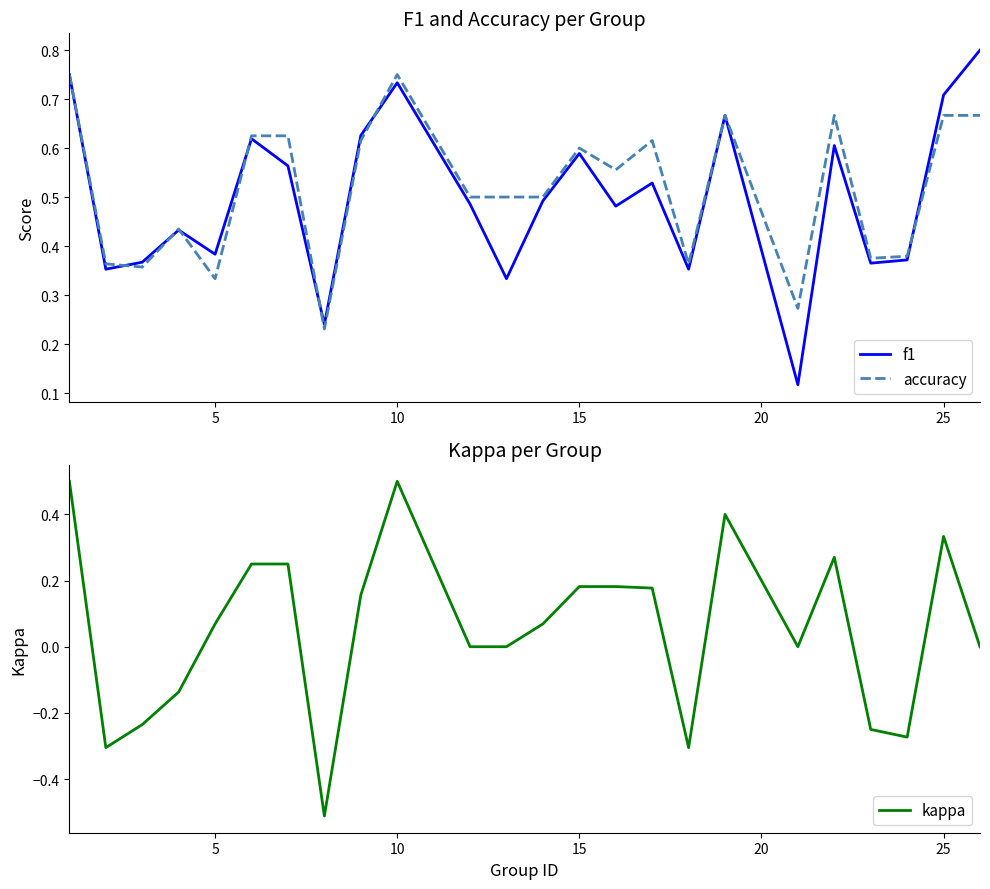

What is the highest value of the kappa series?

0.5